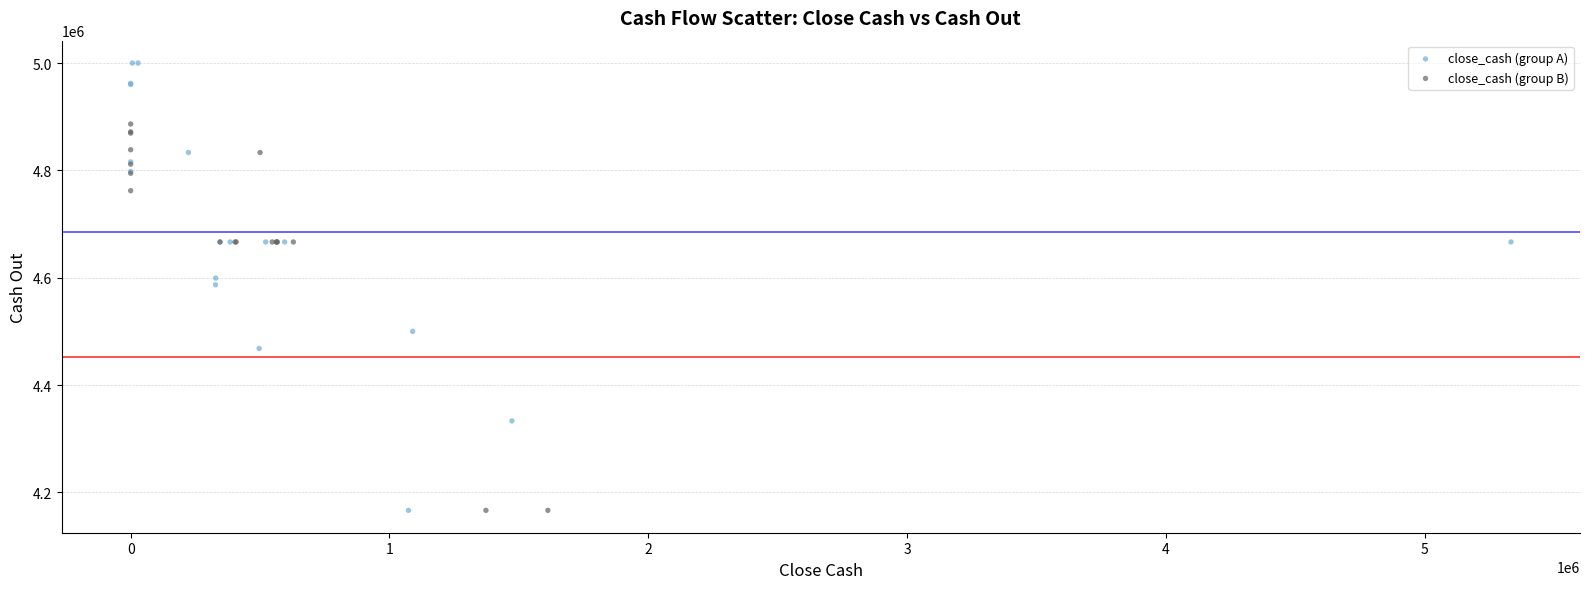

Which series has the widest spread of Y values?

close_cash (group A)